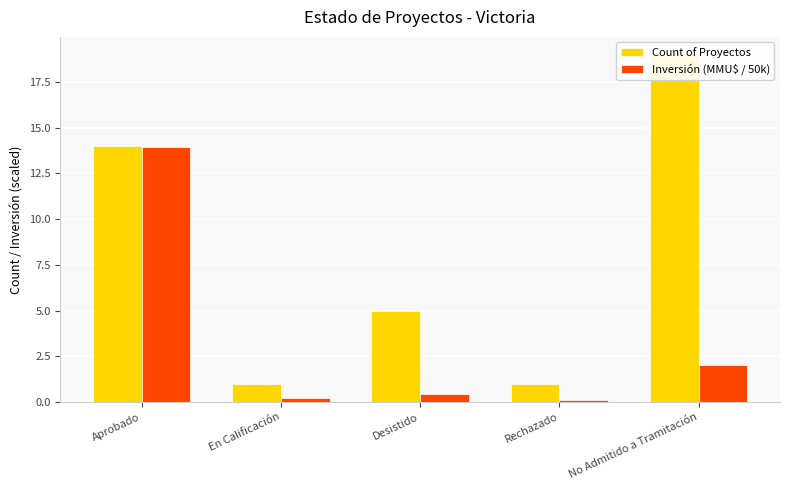

What is the value of the Count of Proyectos bar at the 5th from the left?

19.0